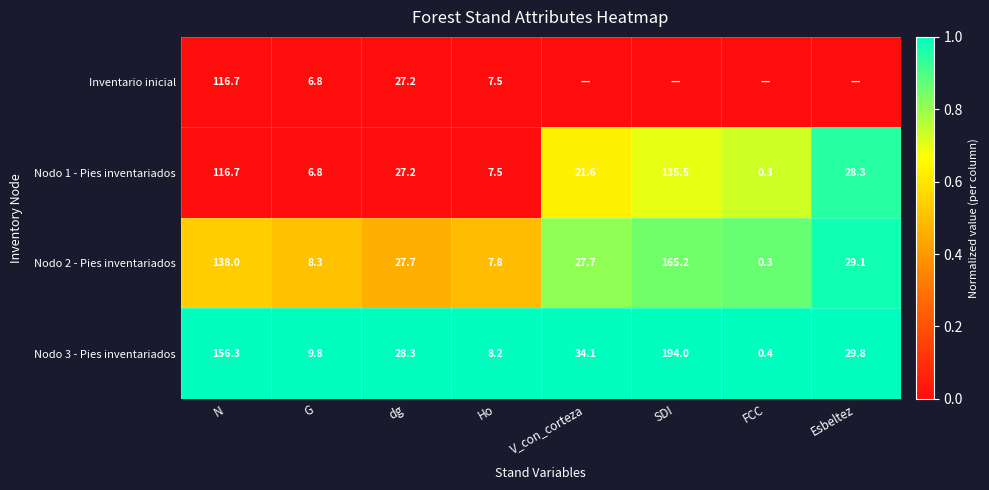

Which has a higher value, Ho or V_con_corteza?

Ho